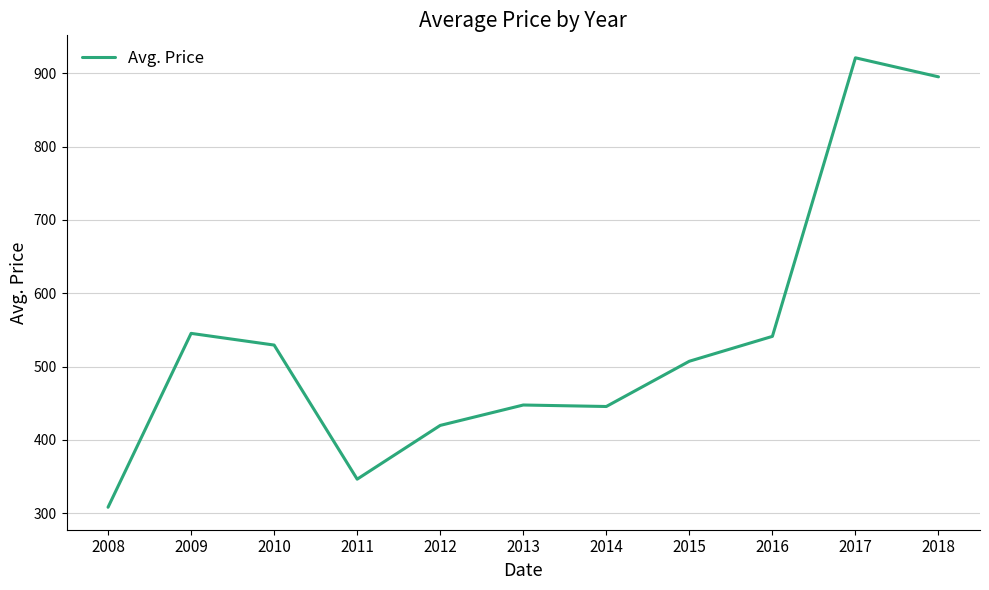

Approximately how many times larger is the value at 2015 compared to 2014?

1.1